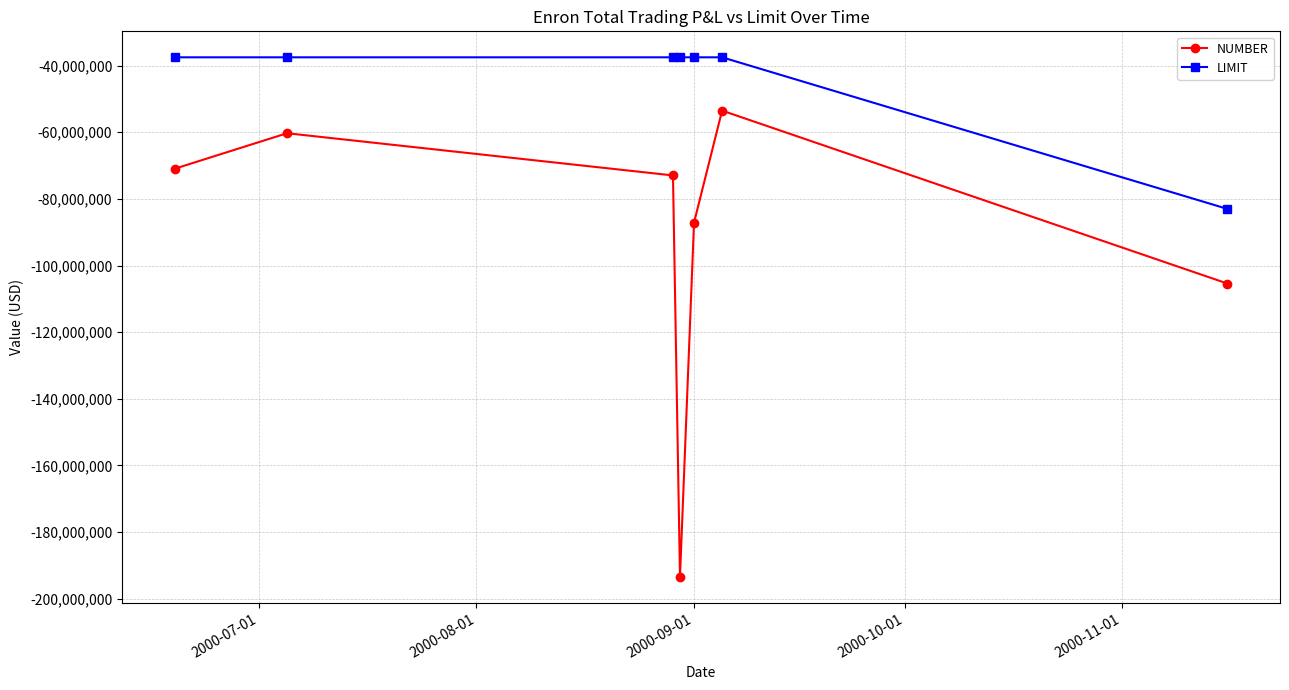

Which series has the largest range (max minus min)?

NUMBER